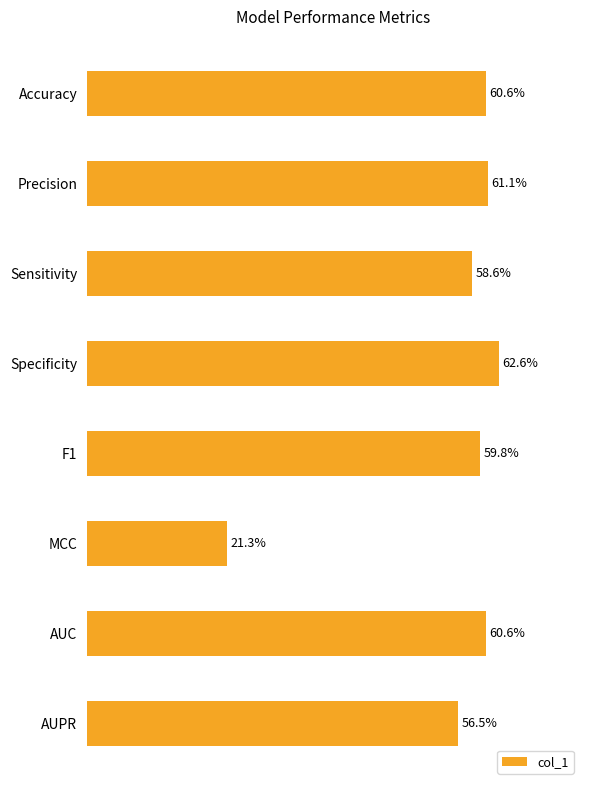

What is the smallest value displayed?

0.2